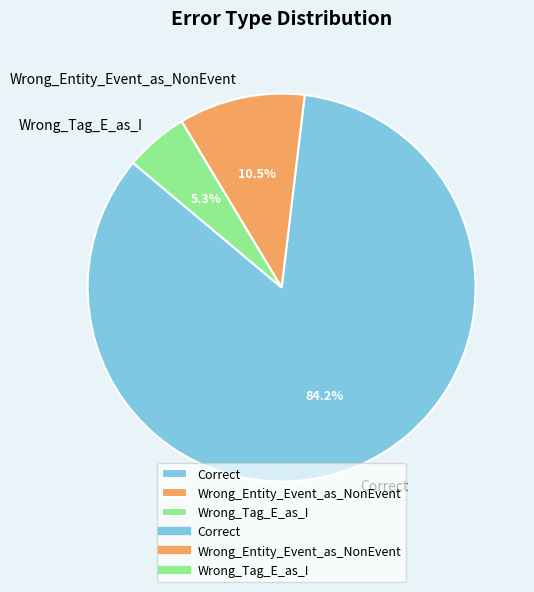

What percentage is the Correct slice, to the nearest percent?

84%